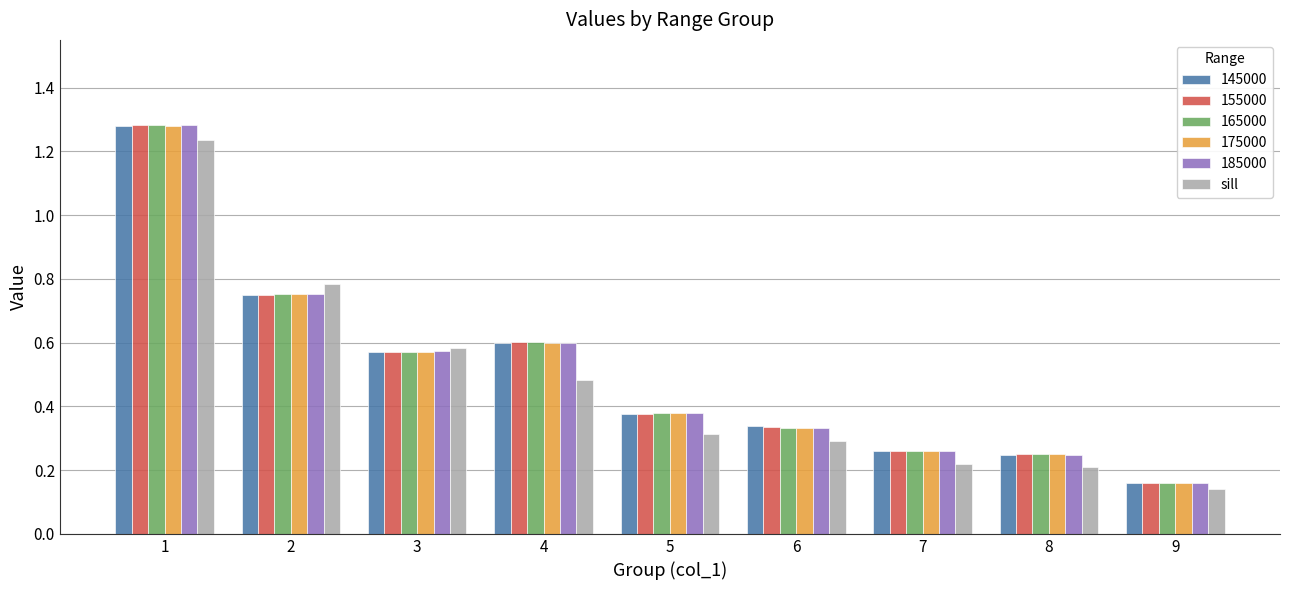

Does the chart contain stacked bars?

No